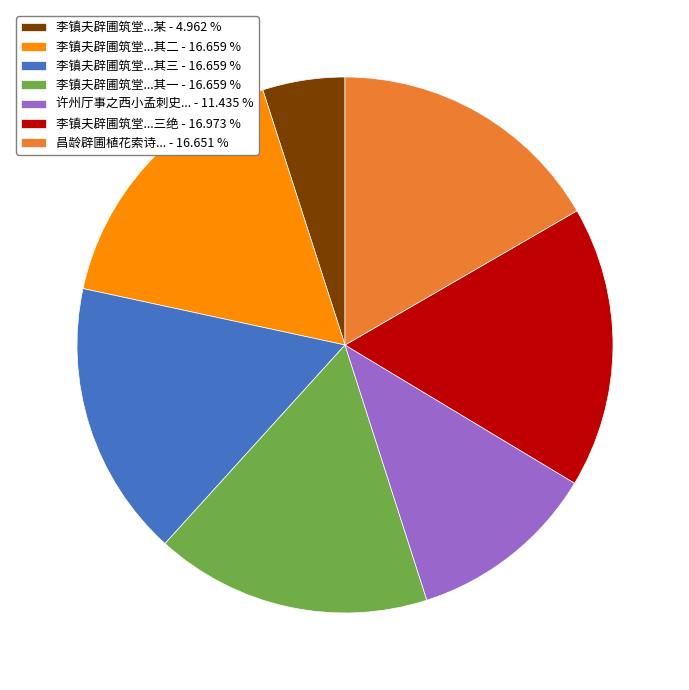

What is the smallest slice in the pie chart?

李镇夫辟圃筑堂...某 - 4.962 %